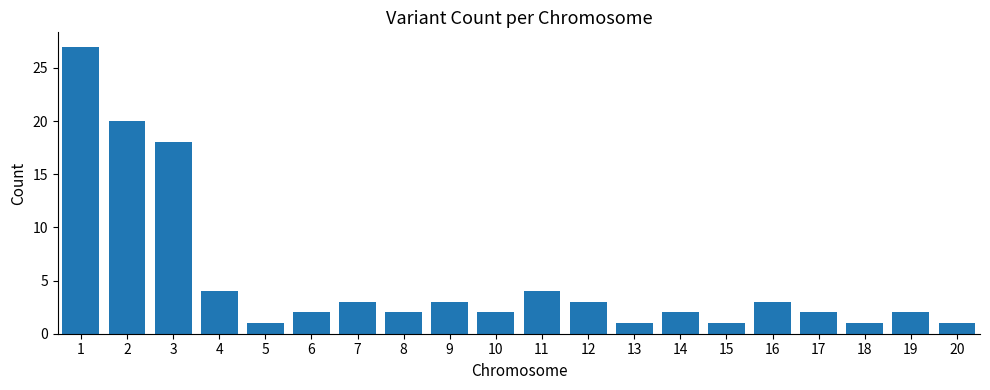

What is the value of the 15th bar from the left?

1